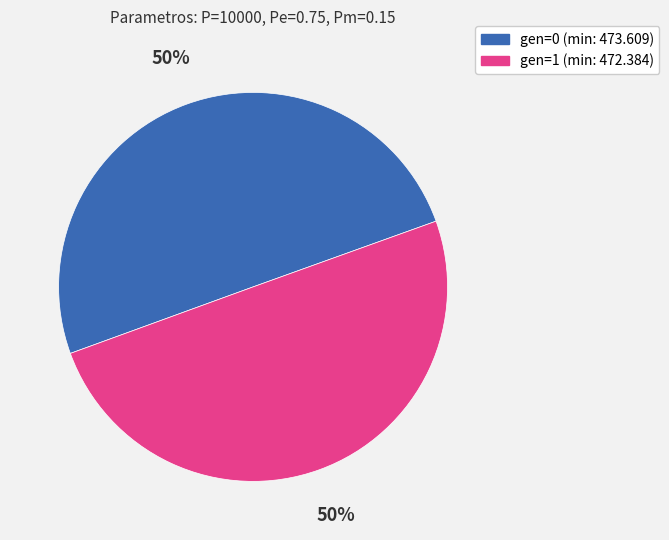

To the nearest percent, what portion does gen=1 (min: 472.384) represent?

50%